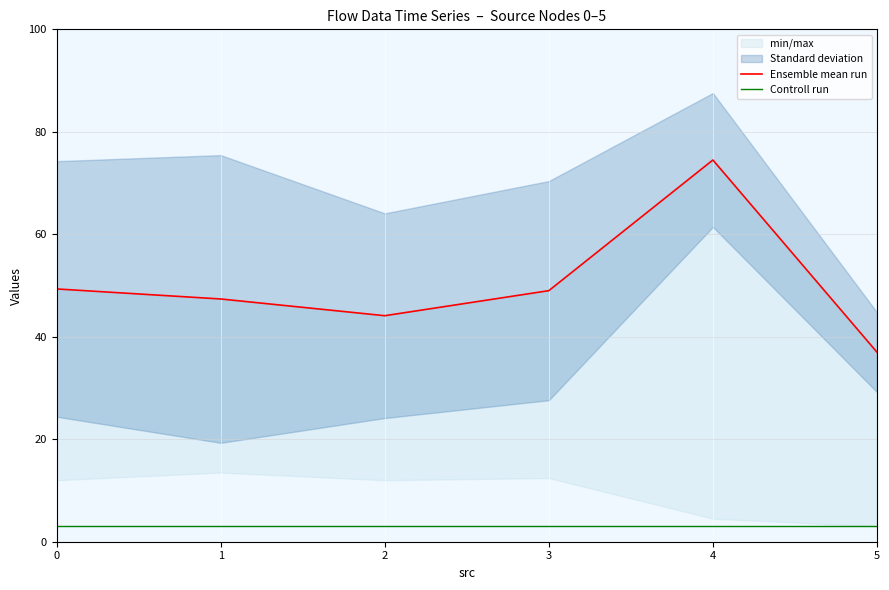

True or false: Controll run has a value of 3.0 at 5.

True